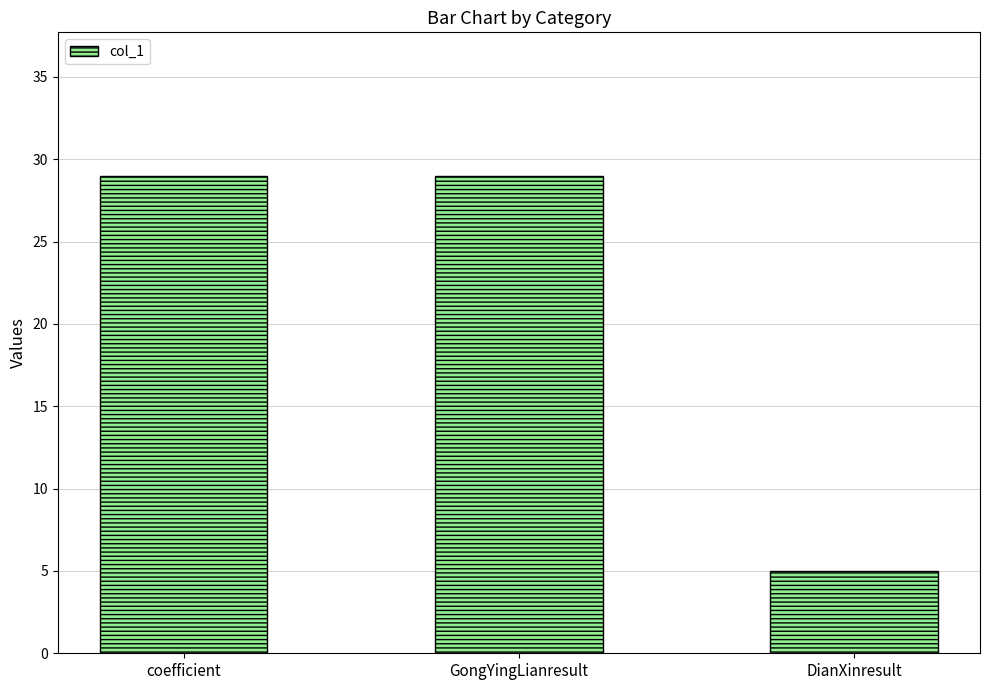

What is the smallest value displayed?

5